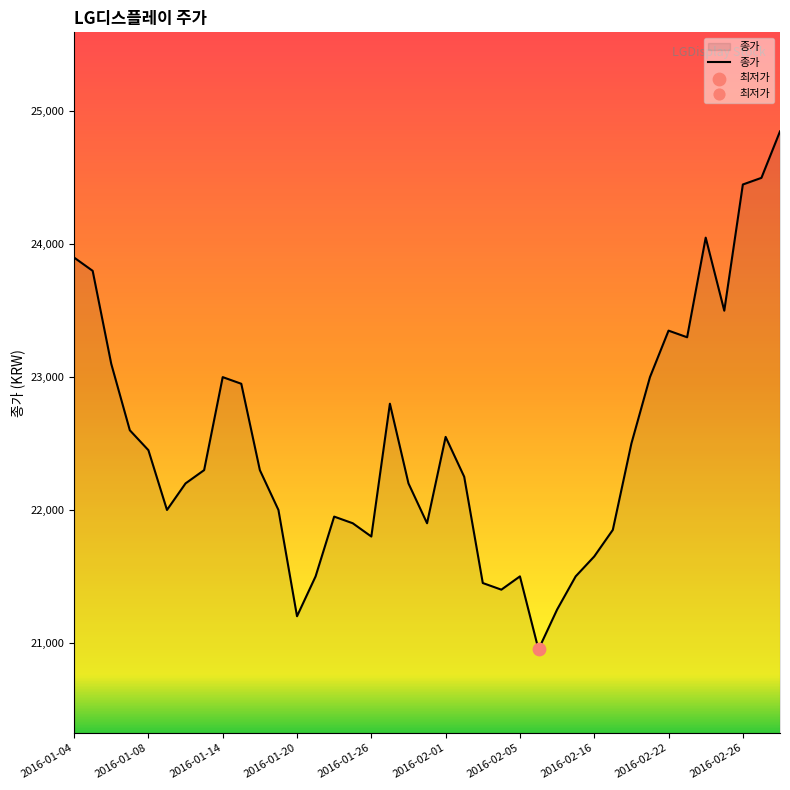

What is the maximum value shown in the chart?

24850